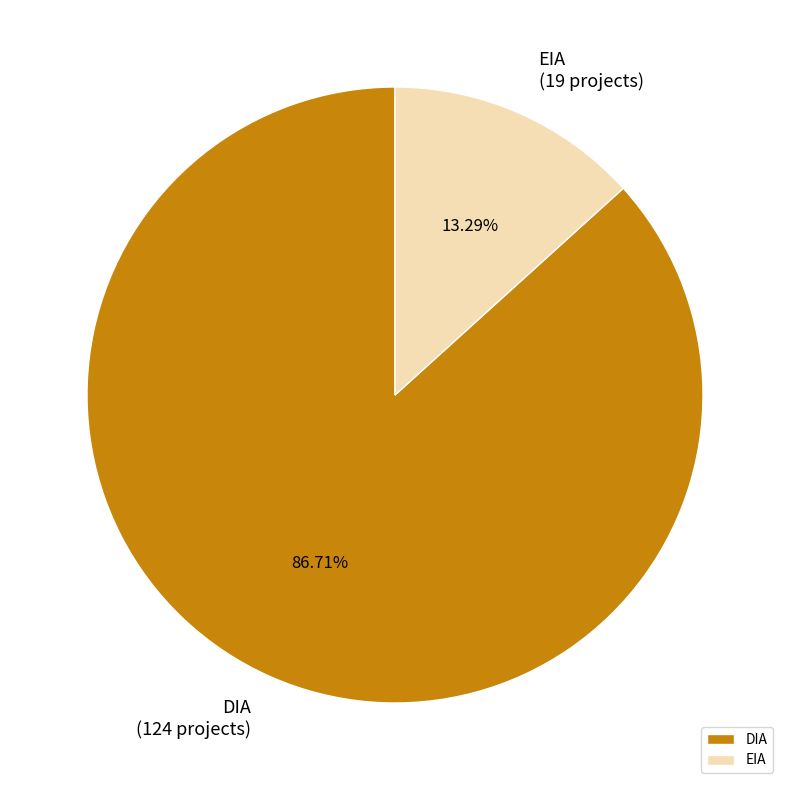

The EIA slice represents 24% of the pie. True or false?

False